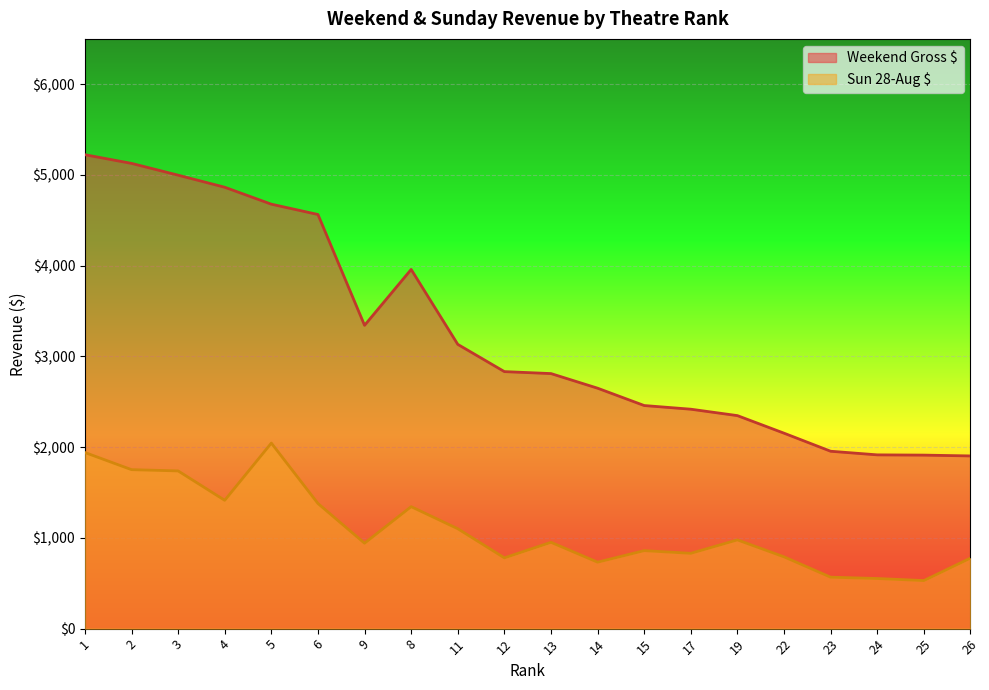

How many data points in Weekend Gross $ are less than 2832?

10